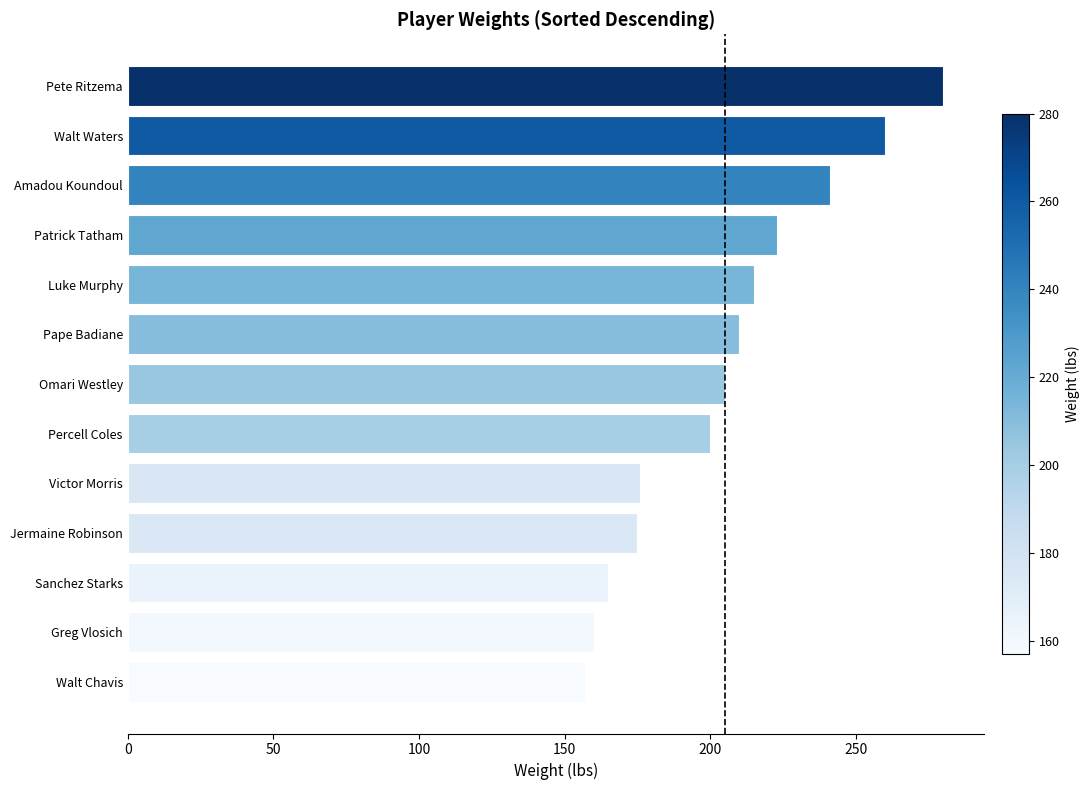

What is the difference between the values at Victor Morris and Greg Vlosich?

16